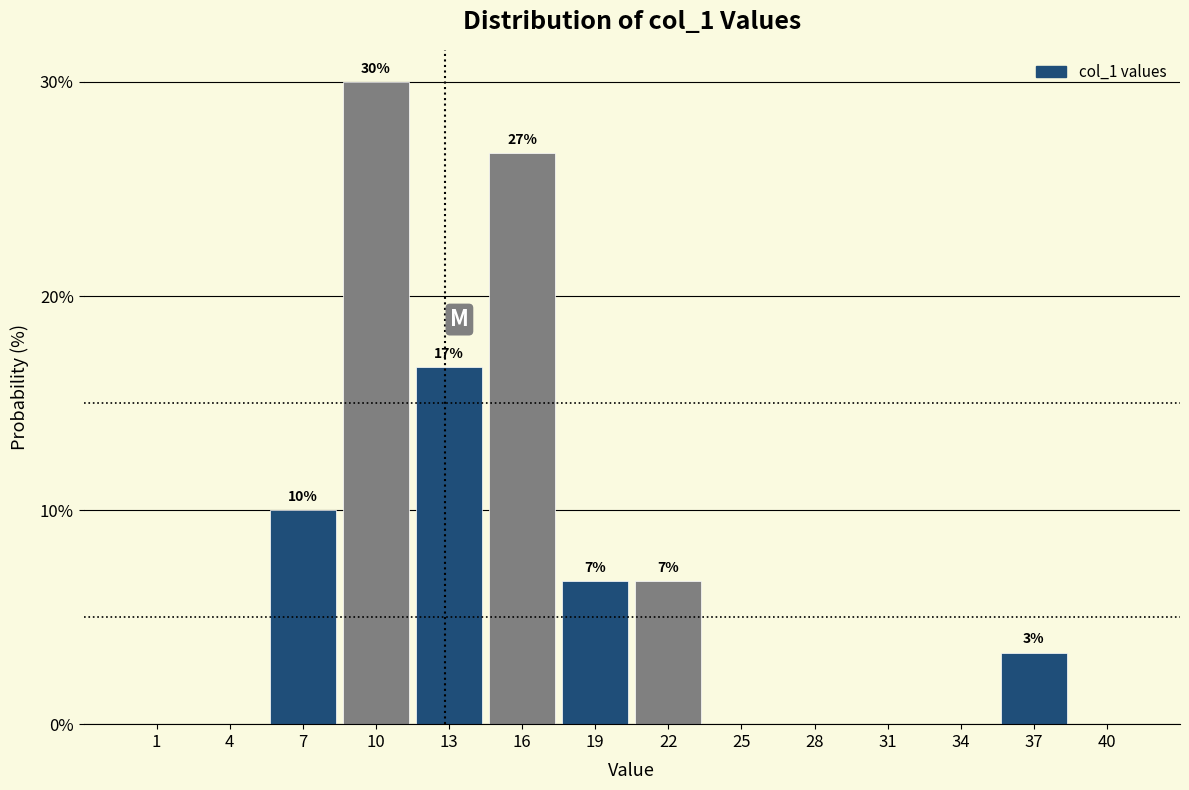

Are the bars horizontal?

No